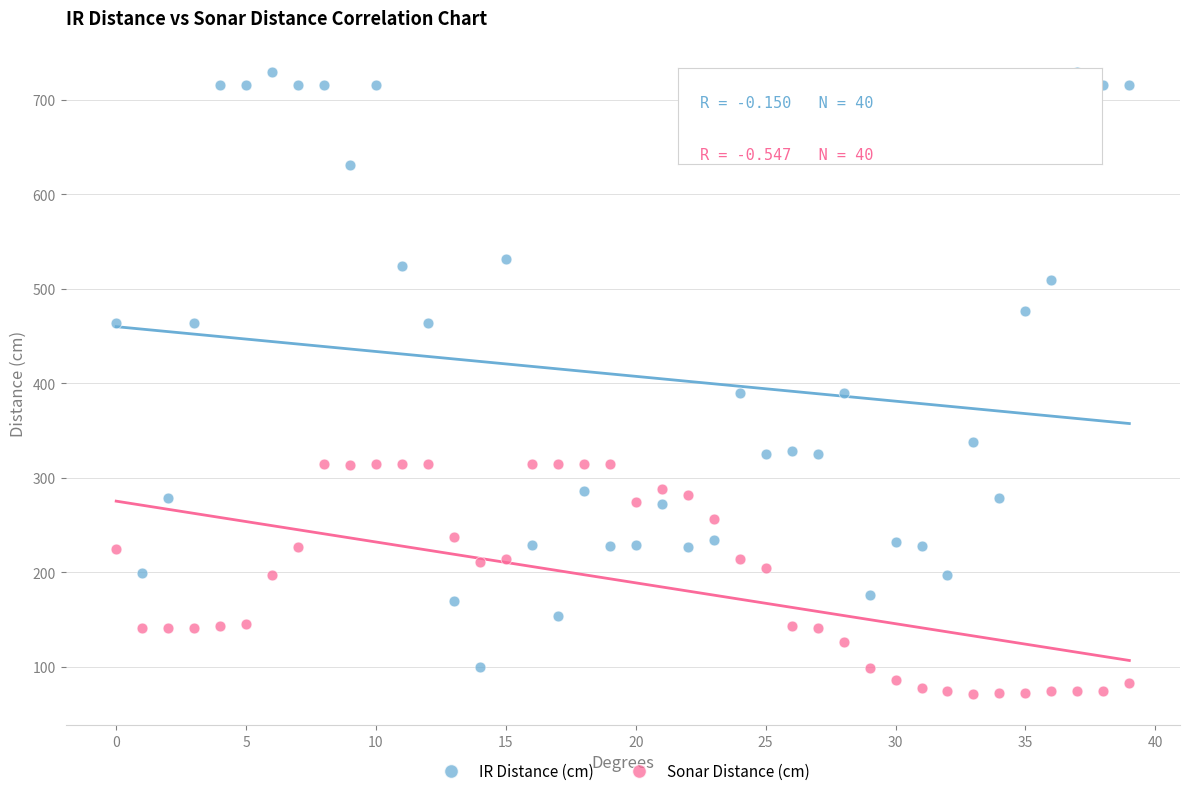

Across all data points, what is the range of Y values (max minus min)?

658.8